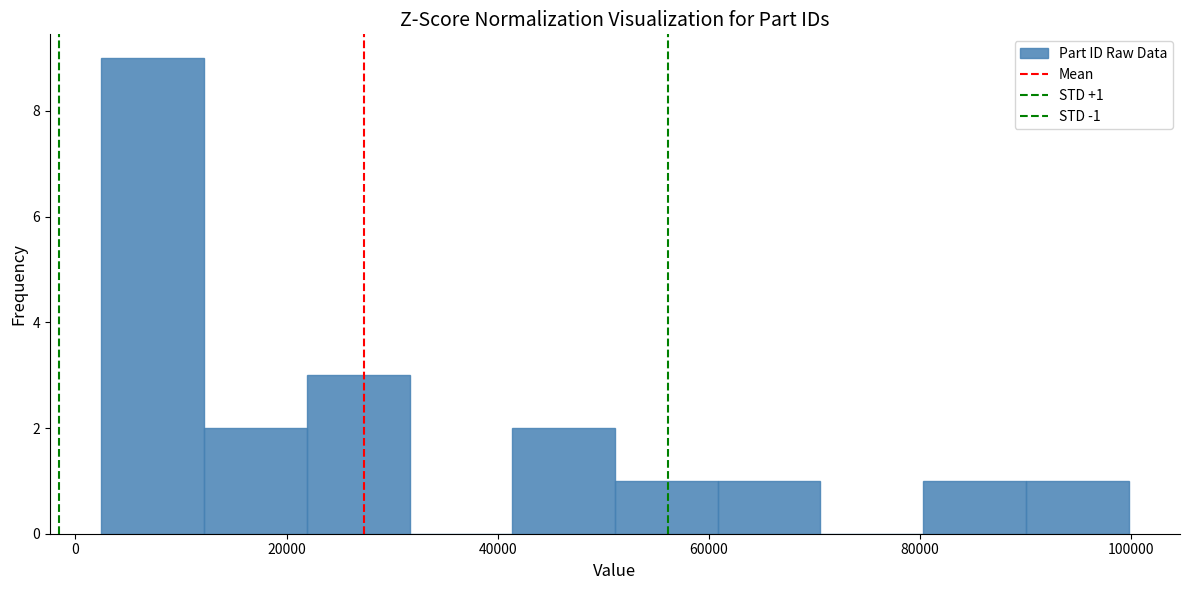

Over which range of the x-axis is the bar tallest?

2000 to 12000